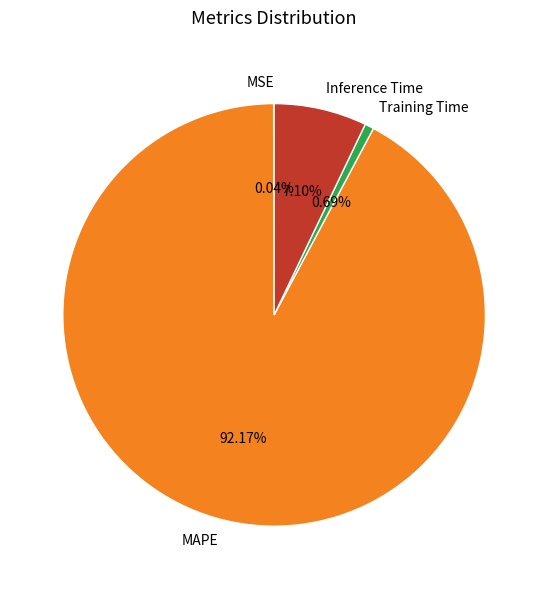

What percentage is the Training Time slice, to the nearest percent?

1%